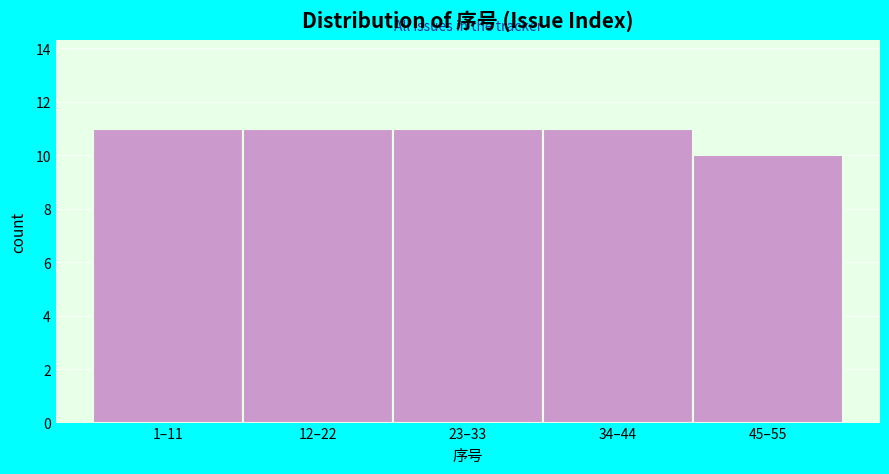

Reading right to left, transcribe all the data shown in this chart.

45–55=10	34–44=11	23–33=11	12–22=11	1–11=11